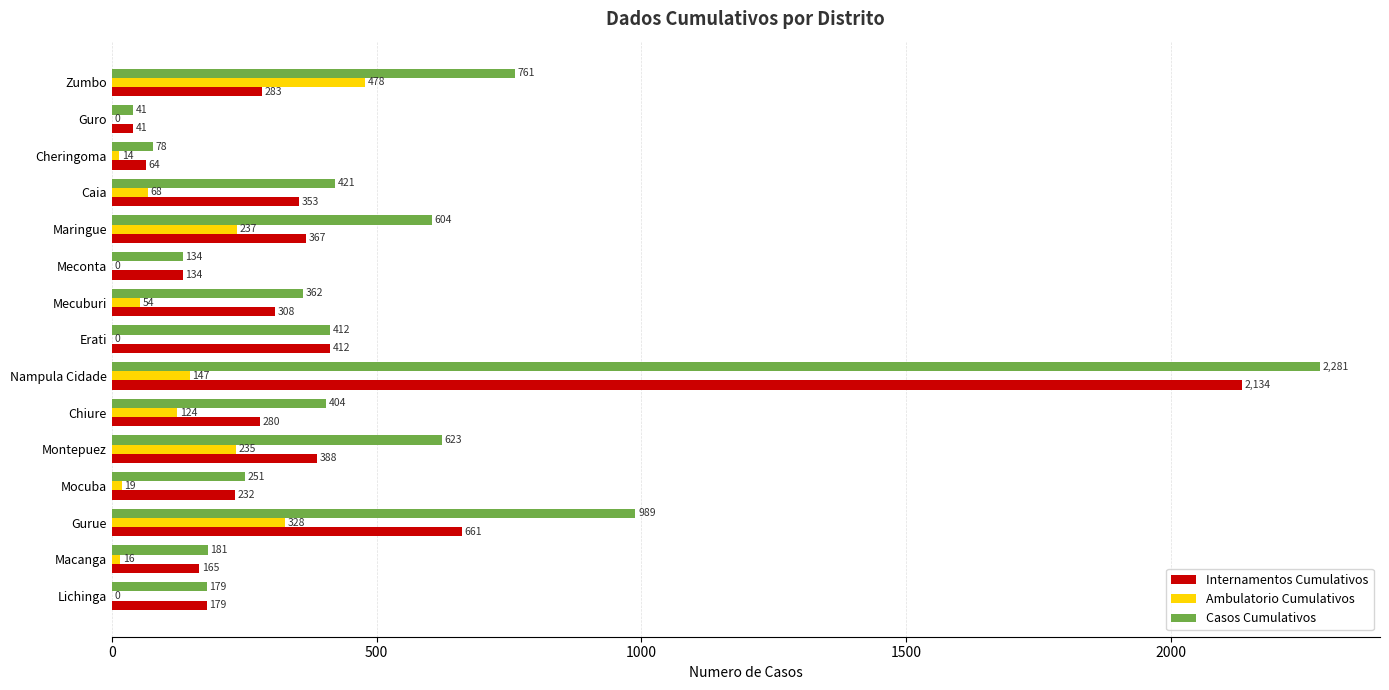

Between Macanga and Mocuba, which series saw the biggest shift?

Casos Cumulativos